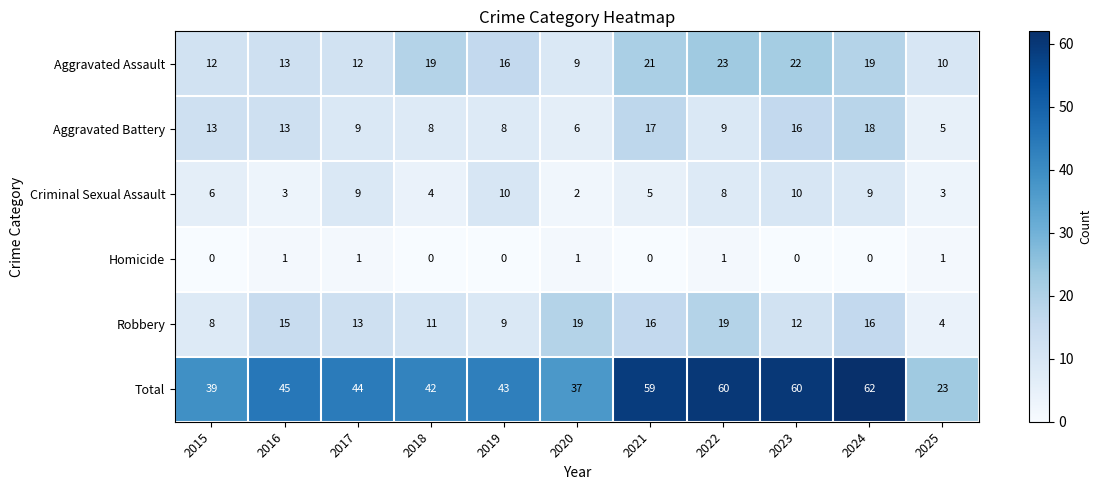

What is the average value of the Aggravated Assault series?

16